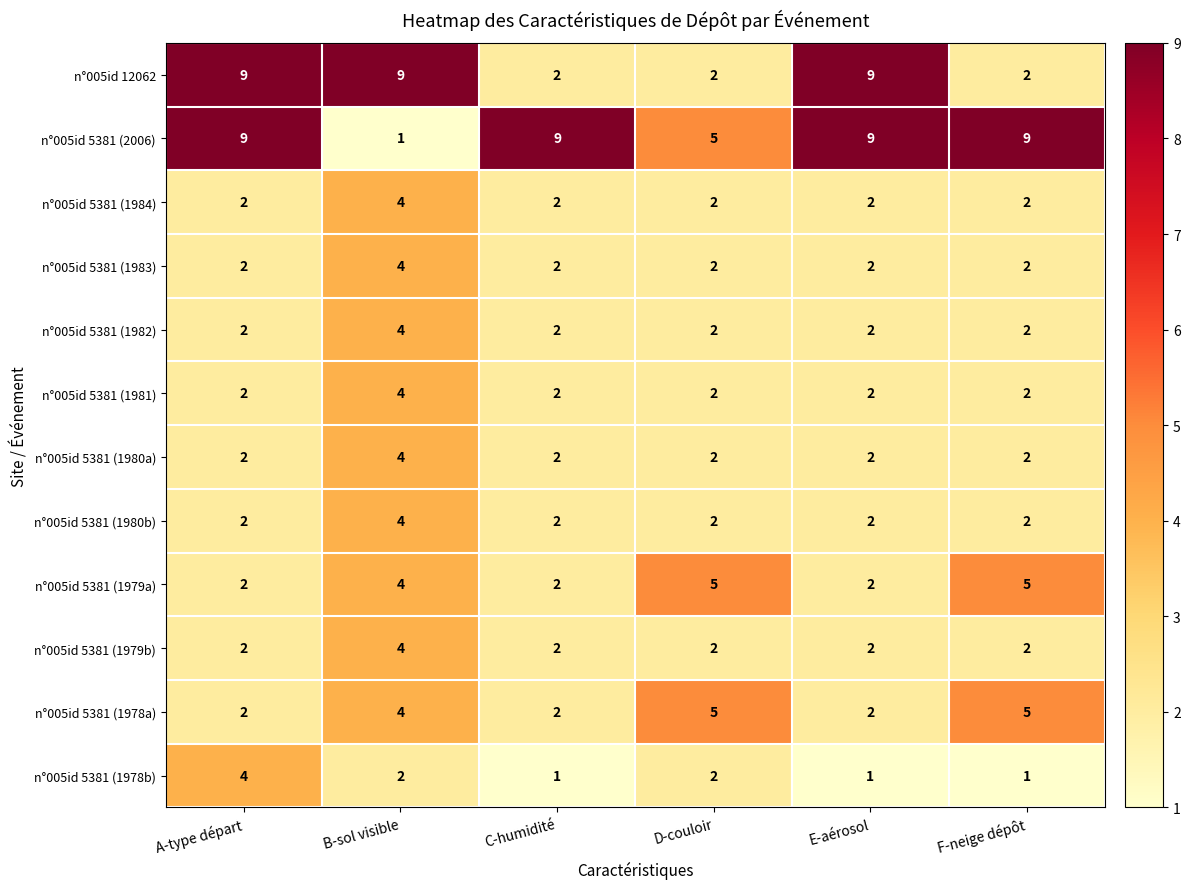

Count the number of data series in this chart.

12